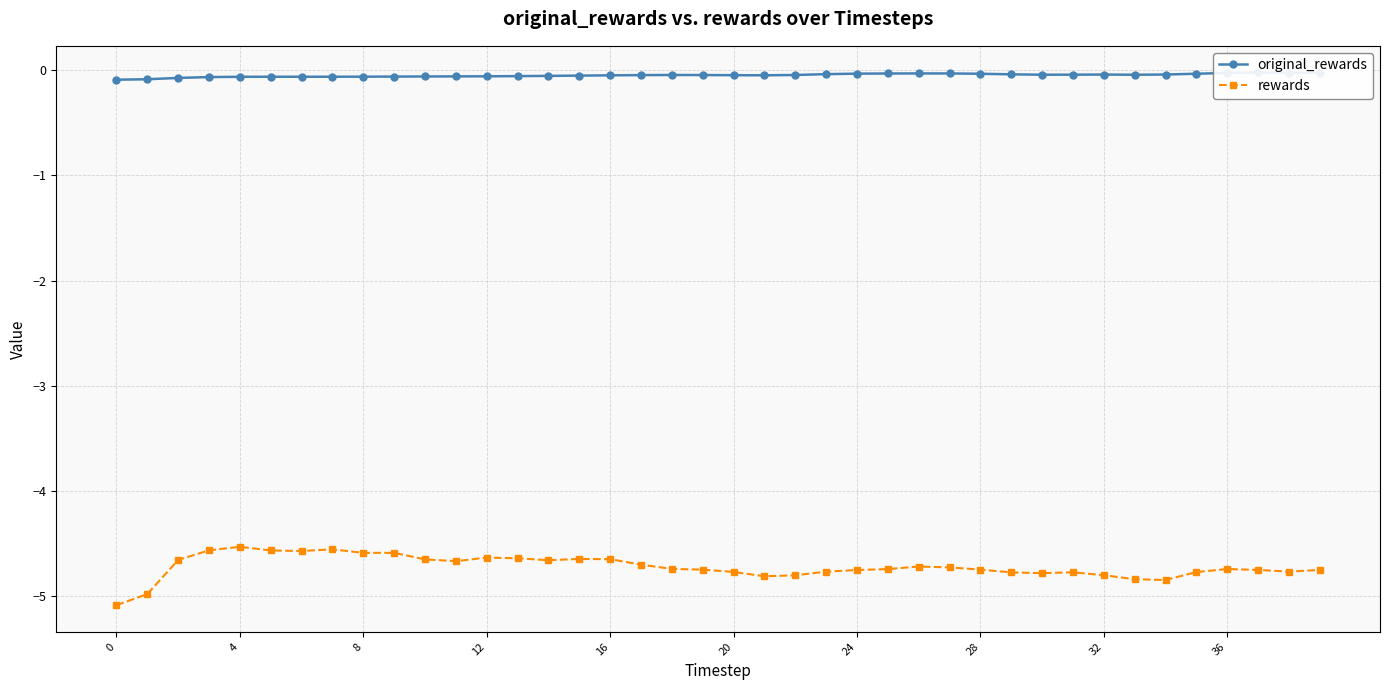

Does the chart display data point markers on the line(s)?

Yes